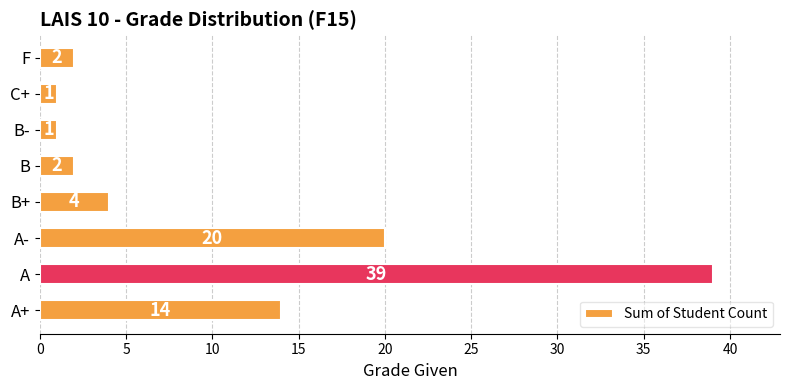

Reading bottom to top, what are all the values shown in this chart?

A+=14	A=39	A-=20	B+=4	B=2	B-=1	C+=1	F=2